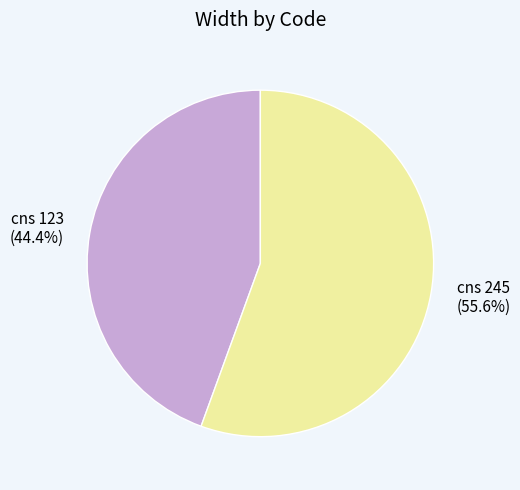

Count the number of slices in the pie.

2